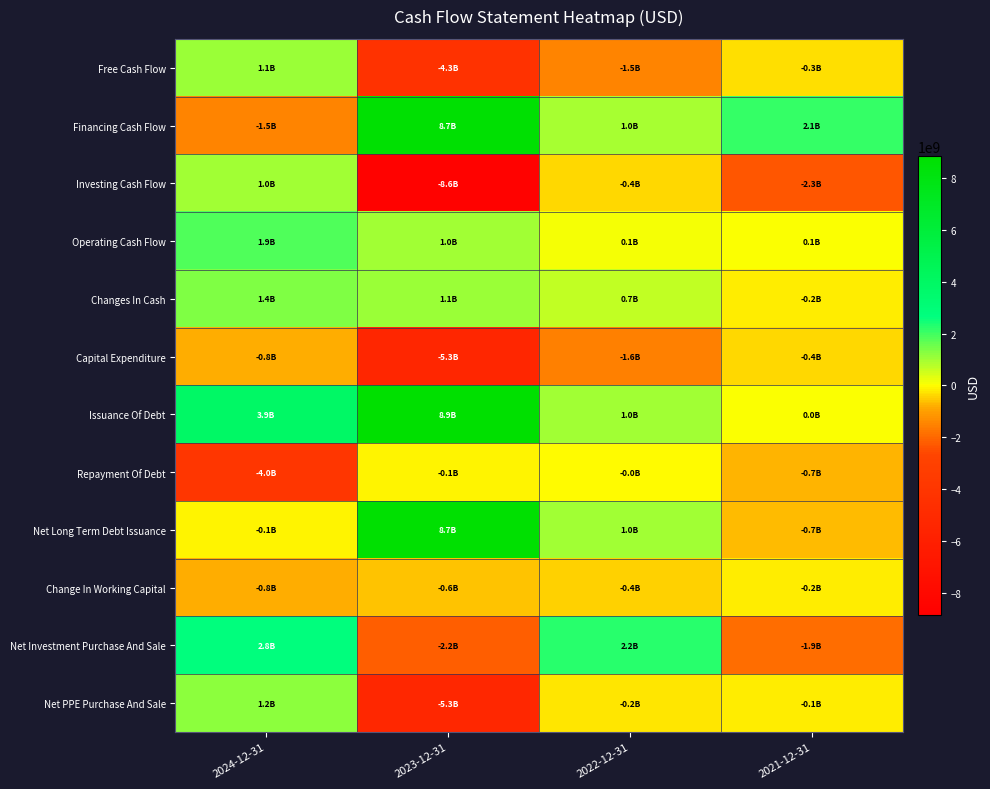

Which category has the lowest value across all series?

2023-12-31